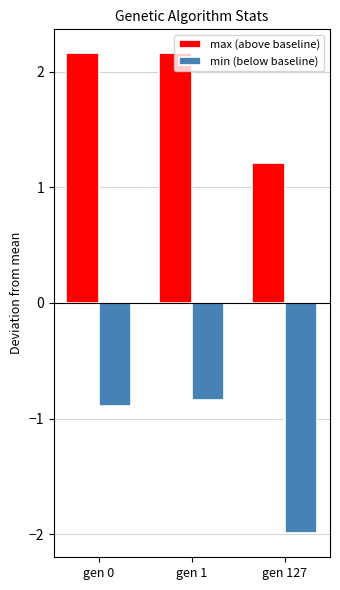

Which series has the largest range (max minus min)?

min (below baseline)